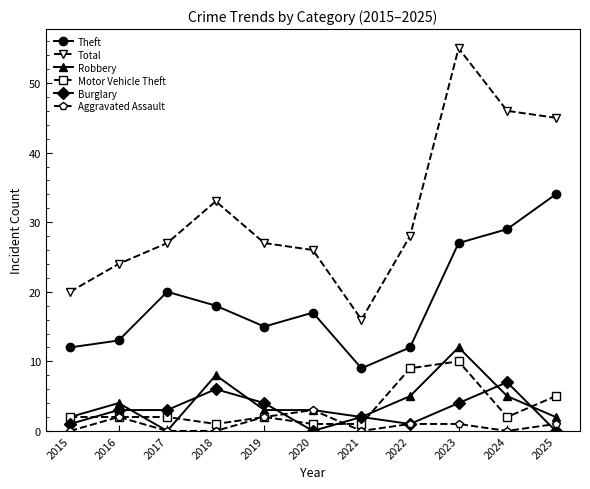

Reading right to left, extract all data points from this chart.

Theft: 2025=34	2024=29	2023=27	2022=12	2021=9	2020=17	2019=15	2018=18	2017=20	2016=13	2015=12
Total: 2025=45	2024=46	2023=55	2022=28	2021=16	2020=26	2019=27	2018=33	2017=27	2016=24	2015=20
Robbery: 2025=2	2024=5	2023=12	2022=5	2021=2	2020=3	2019=3	2018=8	2017=0	2016=4	2015=2
Motor Vehicle Theft: 2025=5	2024=2	2023=10	2022=9	2021=1	2020=1	2019=2	2018=1	2017=2	2016=2	2015=2
Burglary: 2025=0	2024=7	2023=4	2022=1	2021=2	2020=0	2019=4	2018=6	2017=3	2016=3	2015=1
Aggravated Assault: 2025=1	2024=0	2023=1	2022=1	2021=0	2020=3	2019=2	2018=0	2017=0	2016=2	2015=0